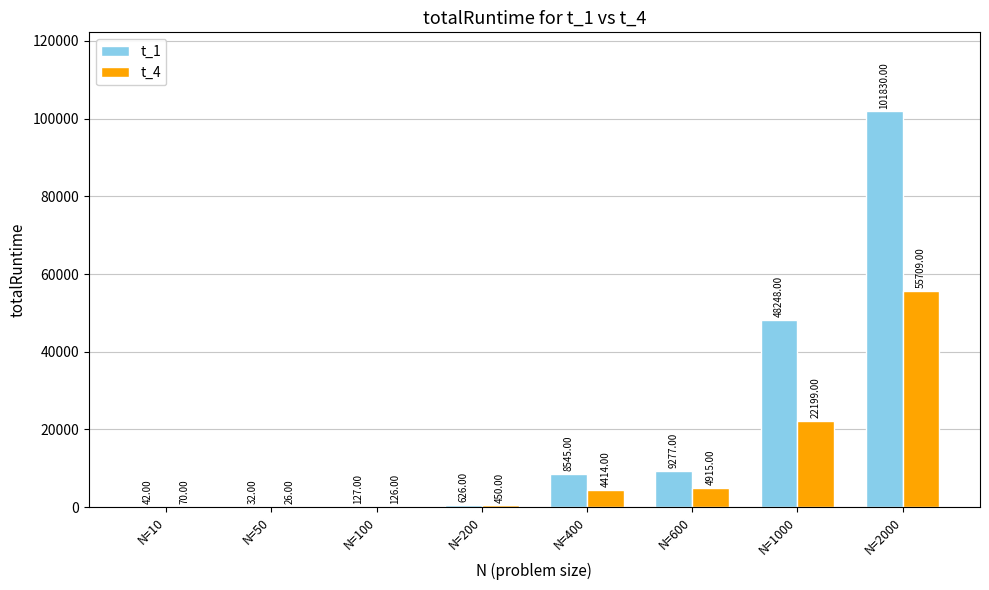

Is it true that t_4 equals 33153 at N=1000?

False